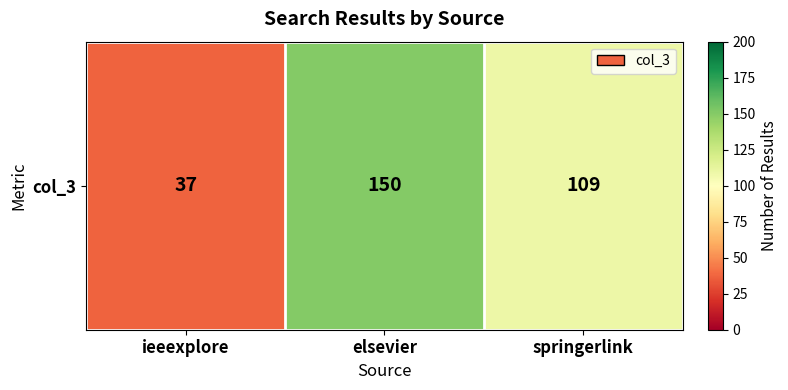

What is the change in value from elsevier to springerlink?

-41